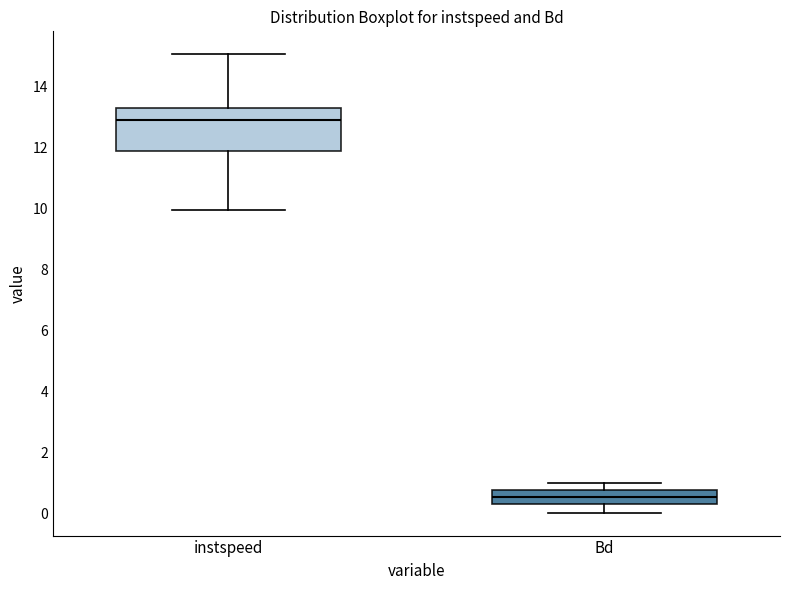

Comparing the boxes themselves (not the whiskers), which one is the tallest?

instspeed